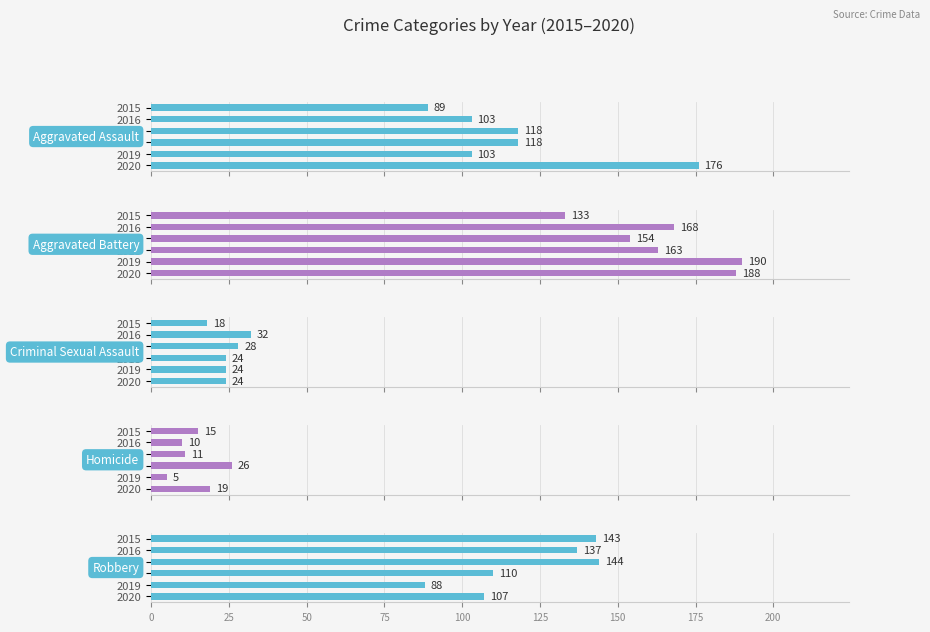

Reading left to right, extract all data points from this chart.

Aggravated Assault: 89	103	118	118	103	176
Aggravated Battery: 133	168	154	163	190	188
Criminal Sexual Assault: 18	32	28	24	24	24
Homicide: 15	10	11	26	5	19
Robbery: 143	137	144	110	88	107